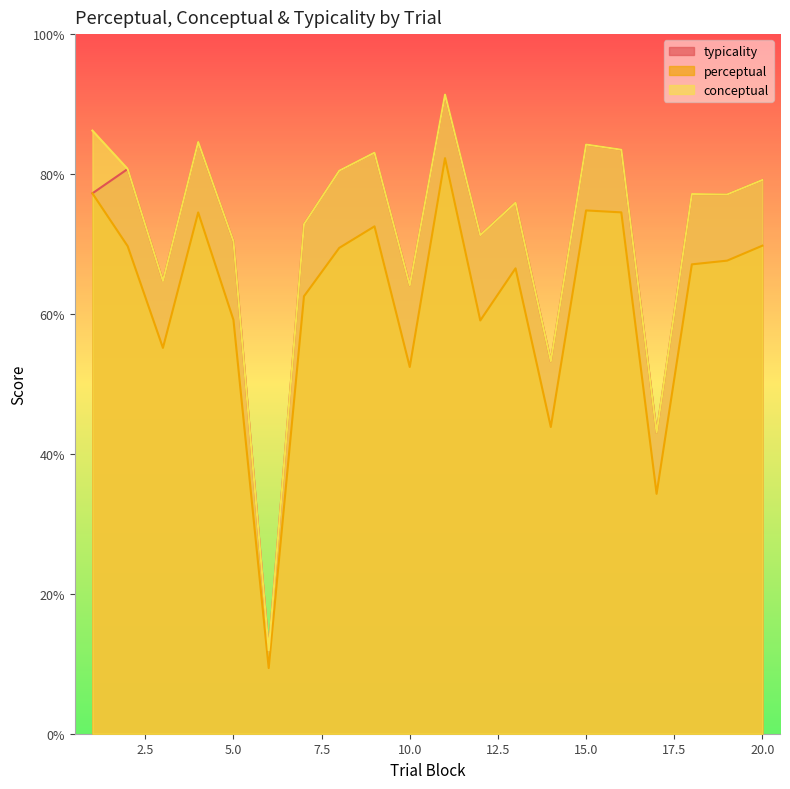

What value does the perceptual series have at 2?

69.7